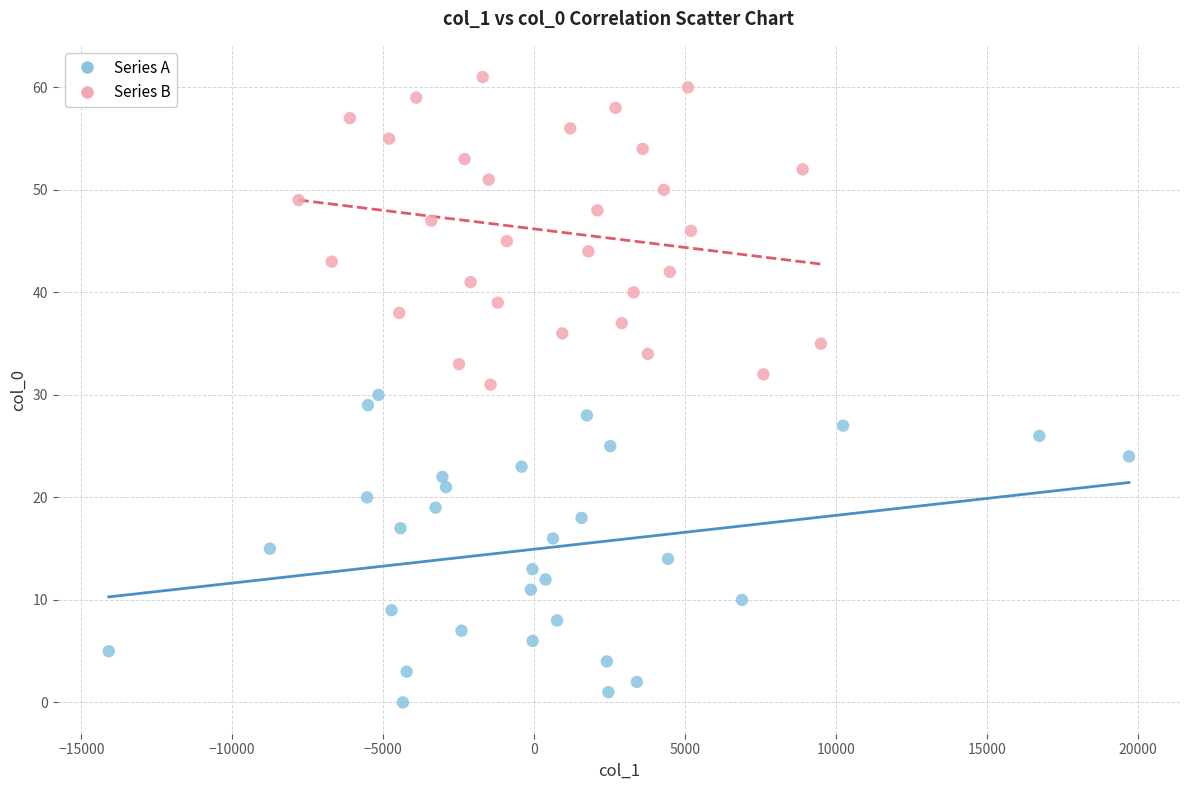

Which series contains the lowest Y value?

Series A